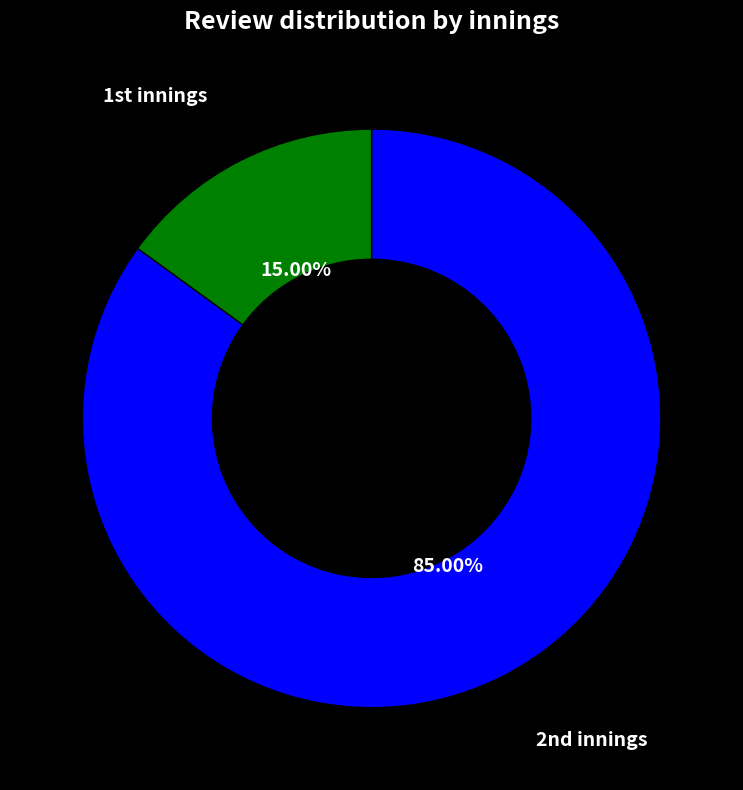

To the nearest percent, what is the average slice percentage?

50%